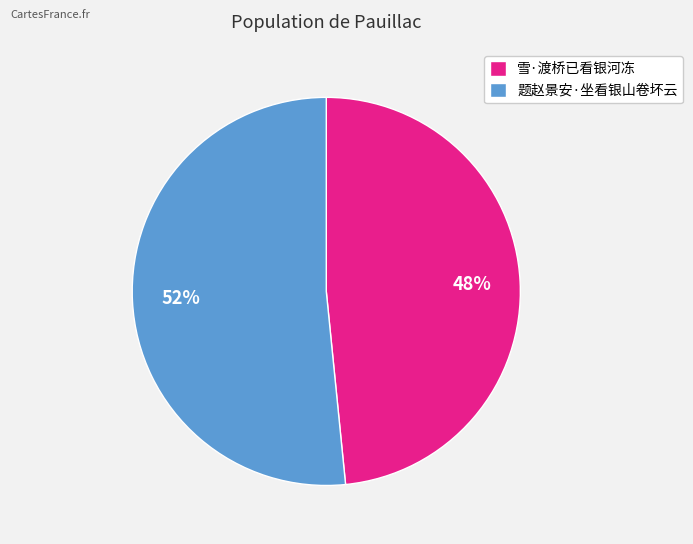

To the nearest percent, what is the combined percentage of 题赵景安·坐看银山卷坏云 and 雪·渡桥已看银河冻?

100%